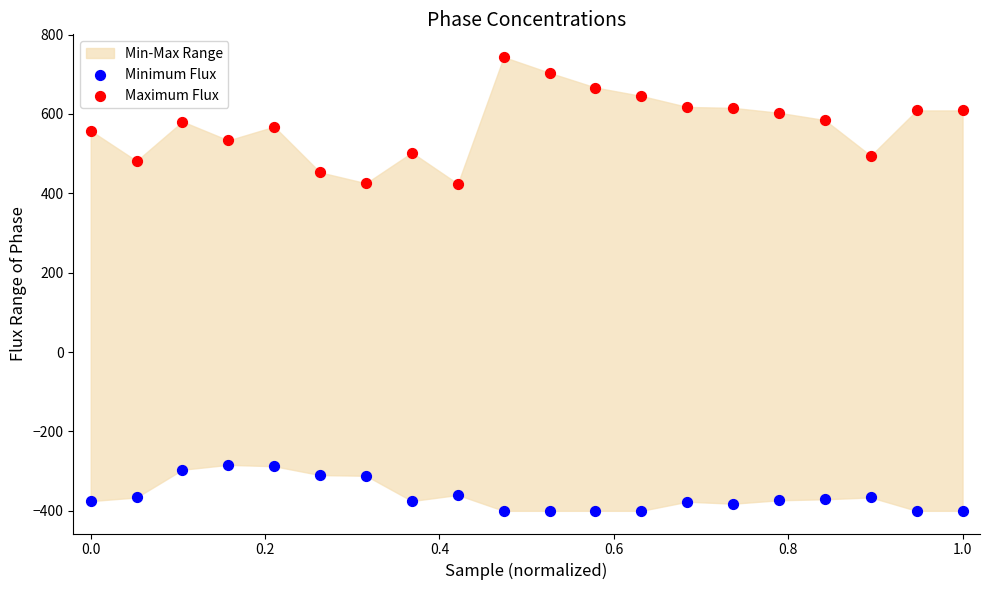

Across all data points, what is the range of X values (max minus min)?

1.0